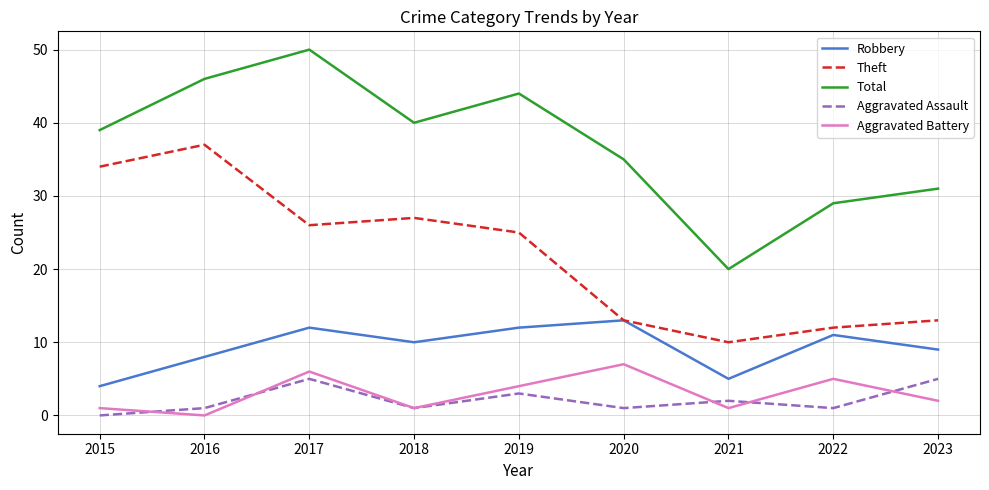

Count the Aggravated Battery values in the range 1 to 5.

6